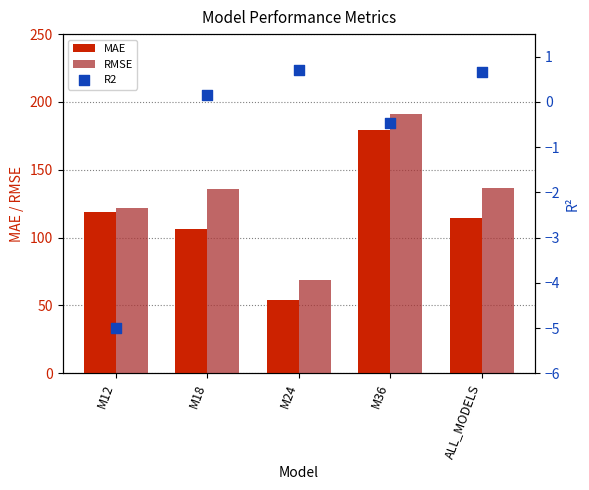

Which series has the largest Y range (max minus min)?

MAE